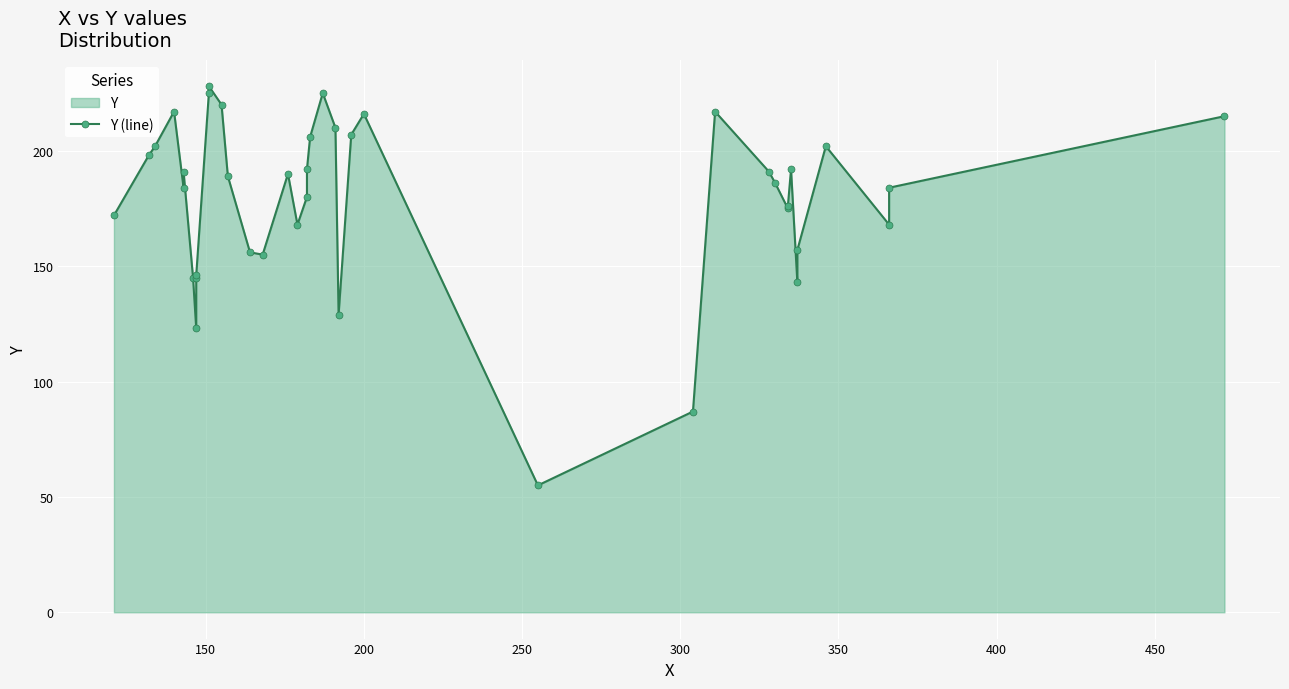

What is the average value?

179